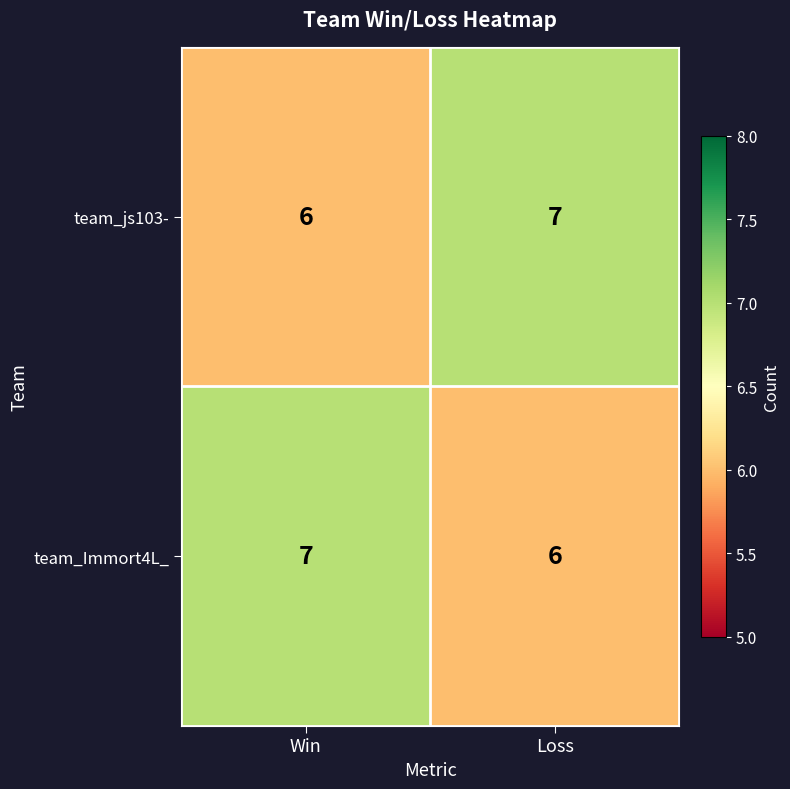

At which label does team_js103- reach its peak?

Loss